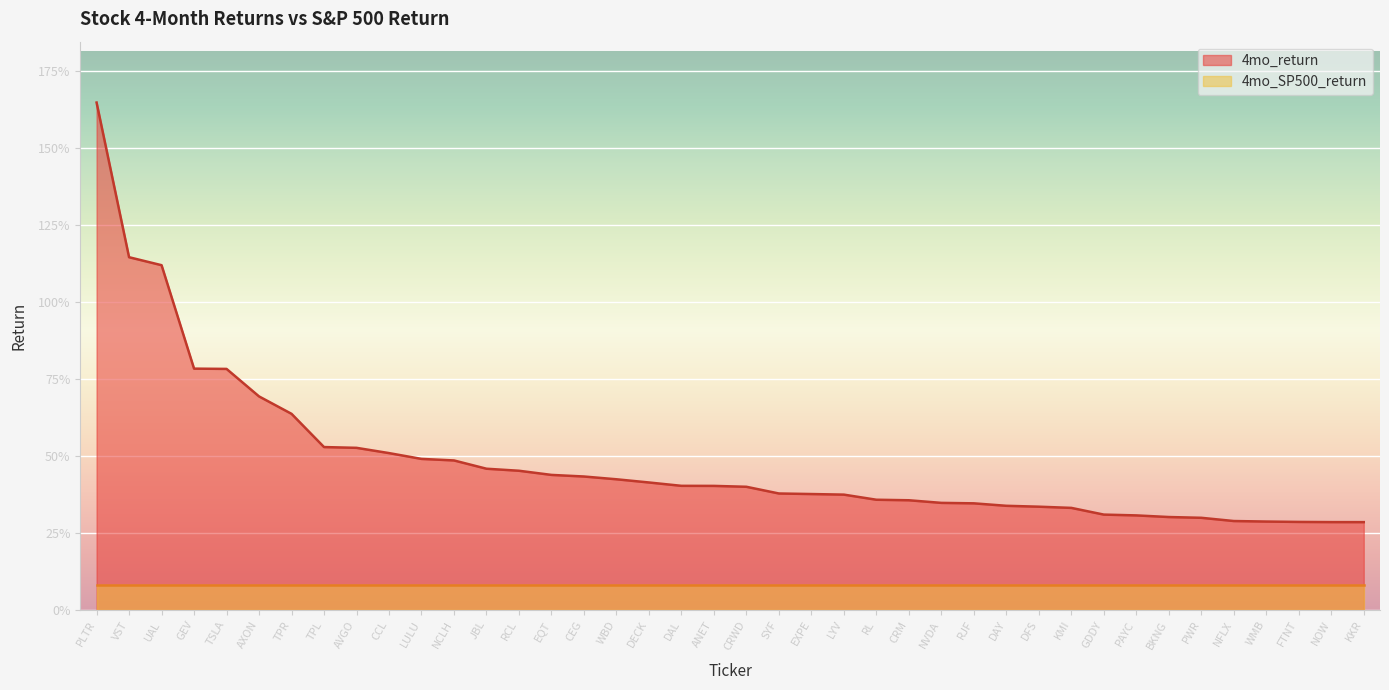

True or false: the data has more than 1 interior local peaks.

False